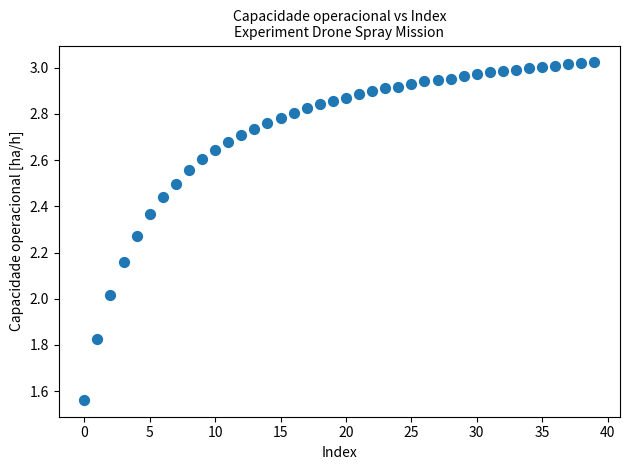

What is the range of Y values (max minus min)?

1.5